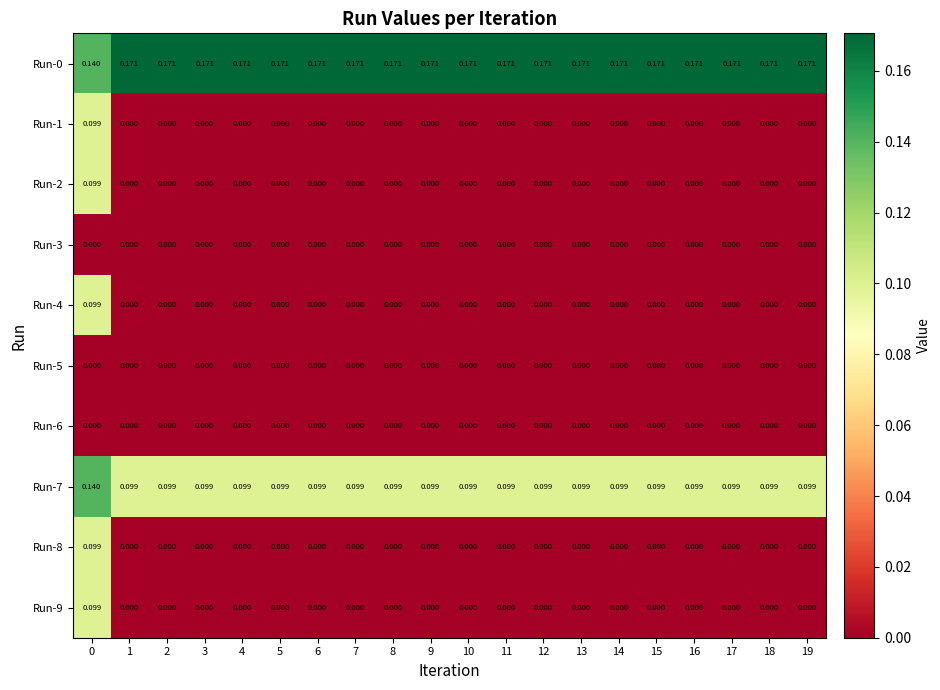

Is the value of Run-0 at 10 greater than the value of Run-6 at 19?

Yes